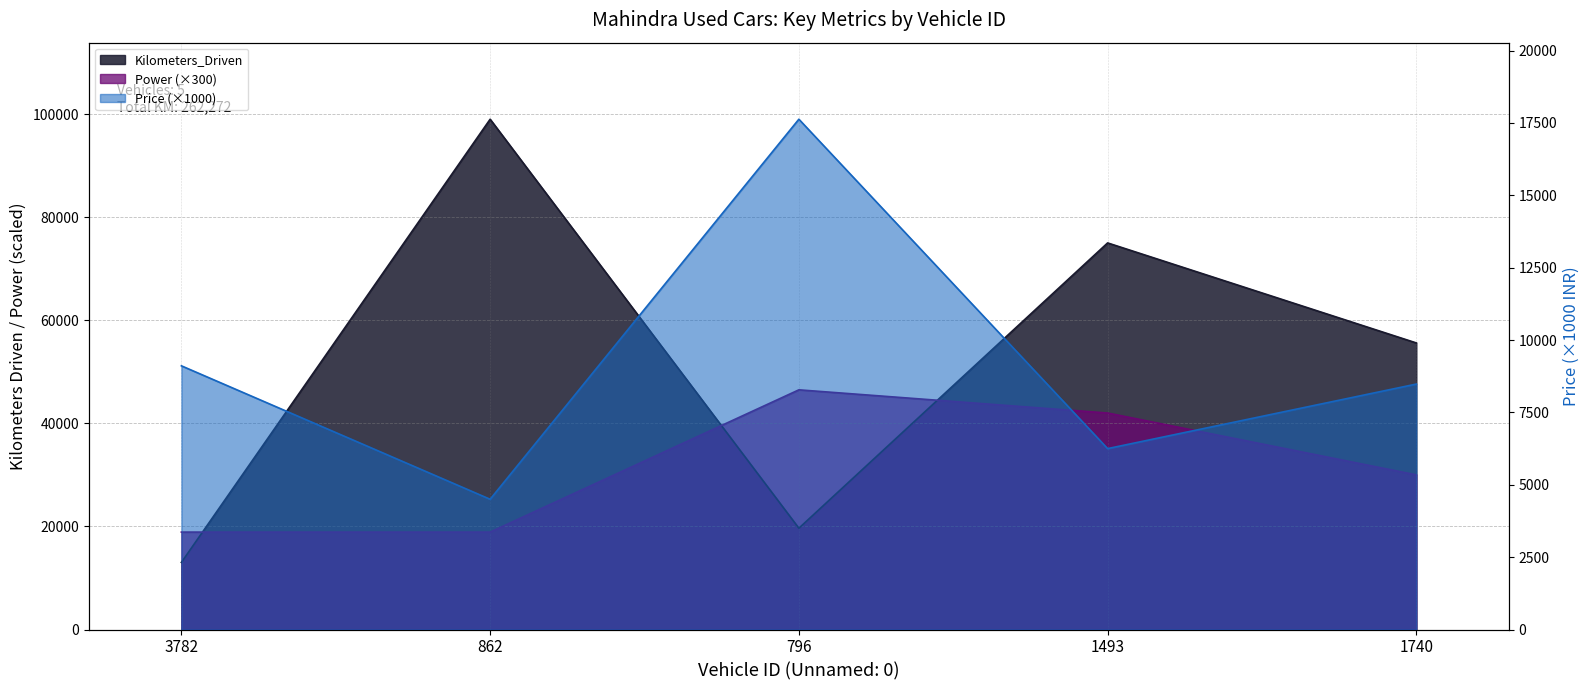

What is the approximate value of Price at 3782?

9110